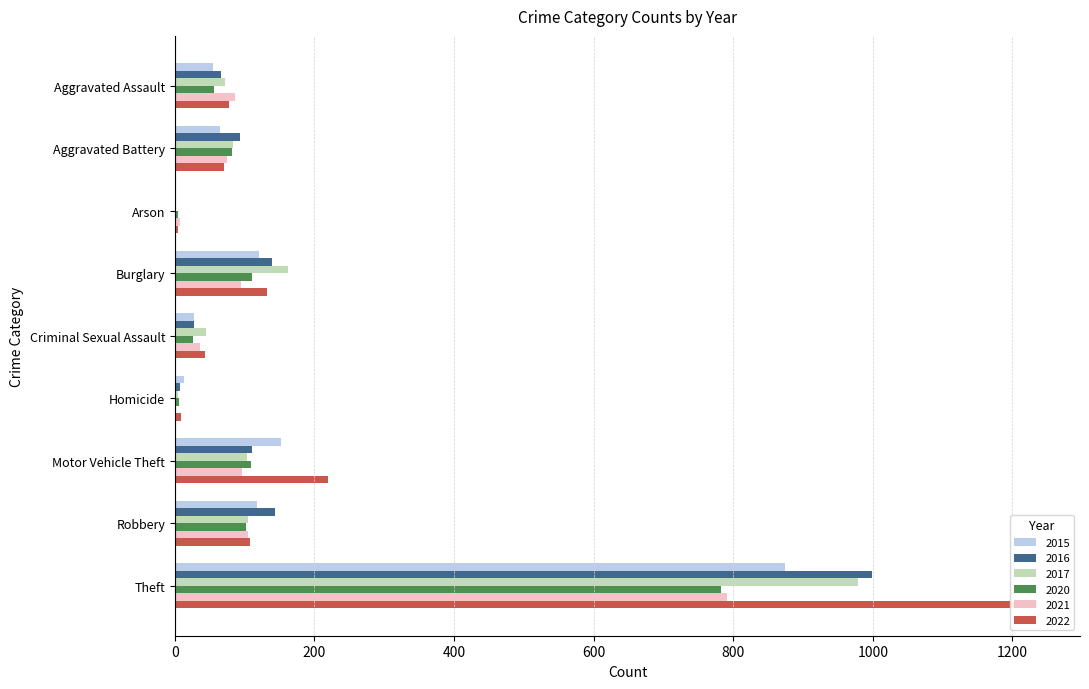

Reading right to left, what are all the values shown in this chart?

2015: 874	117	152	13	28	121	2	64	54
2016: 999	144	110	8	28	139	2	93	66
2017: 979	105	104	5	44	162	1	83	72
2020: 782	102	109	6	26	110	4	82	56
2021: 791	105	96	2	36	95	8	75	86
2022: 1235	108	219	9	43	132	4	71	78